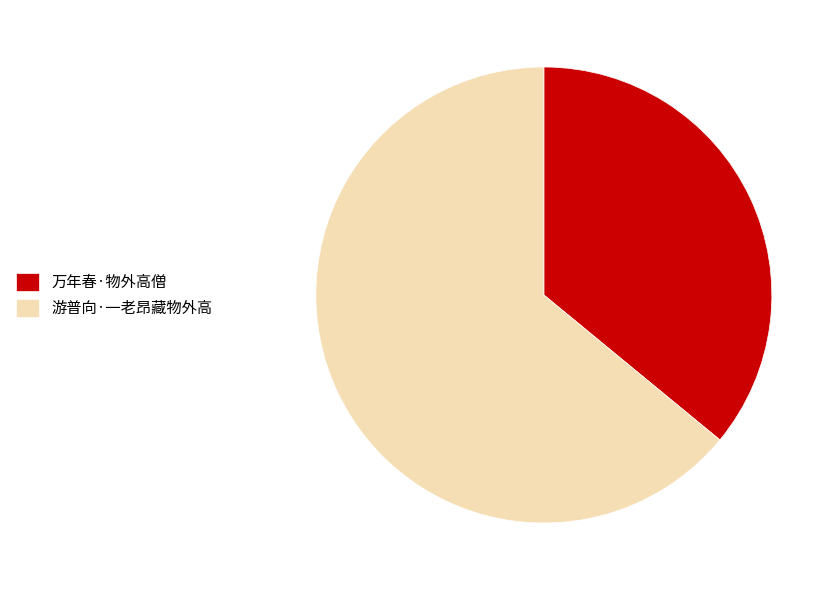

Is there any slice that represents more than half of the pie?

Yes